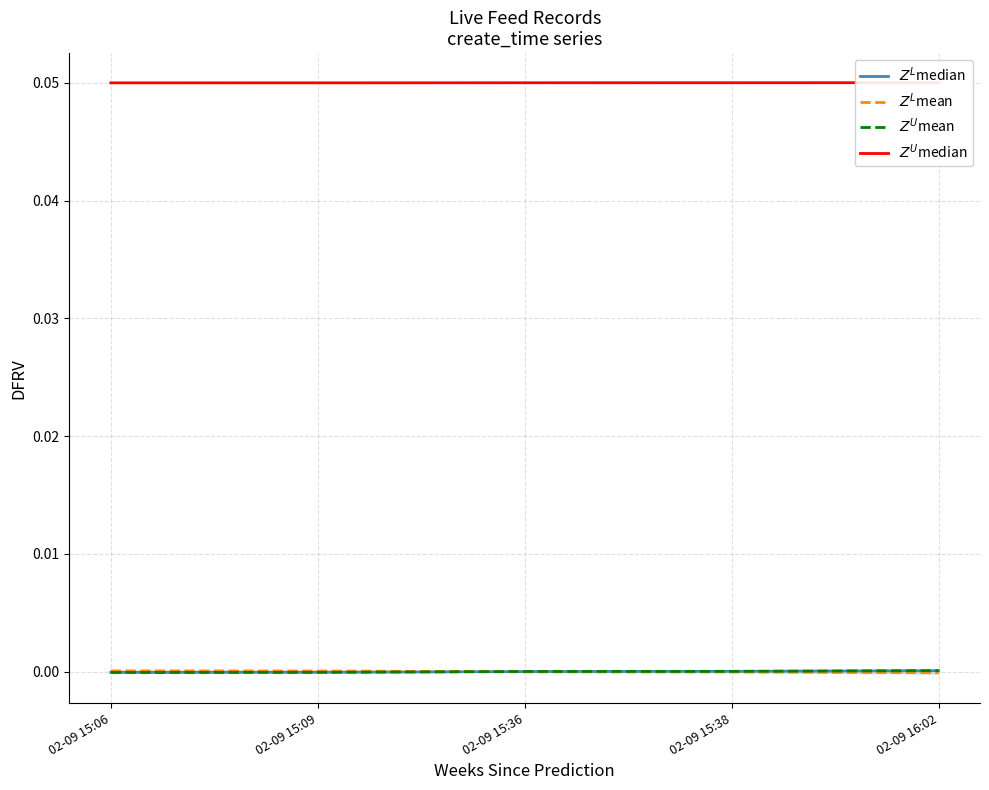

What is the label of the 5th point from the left?

02-09 16:02